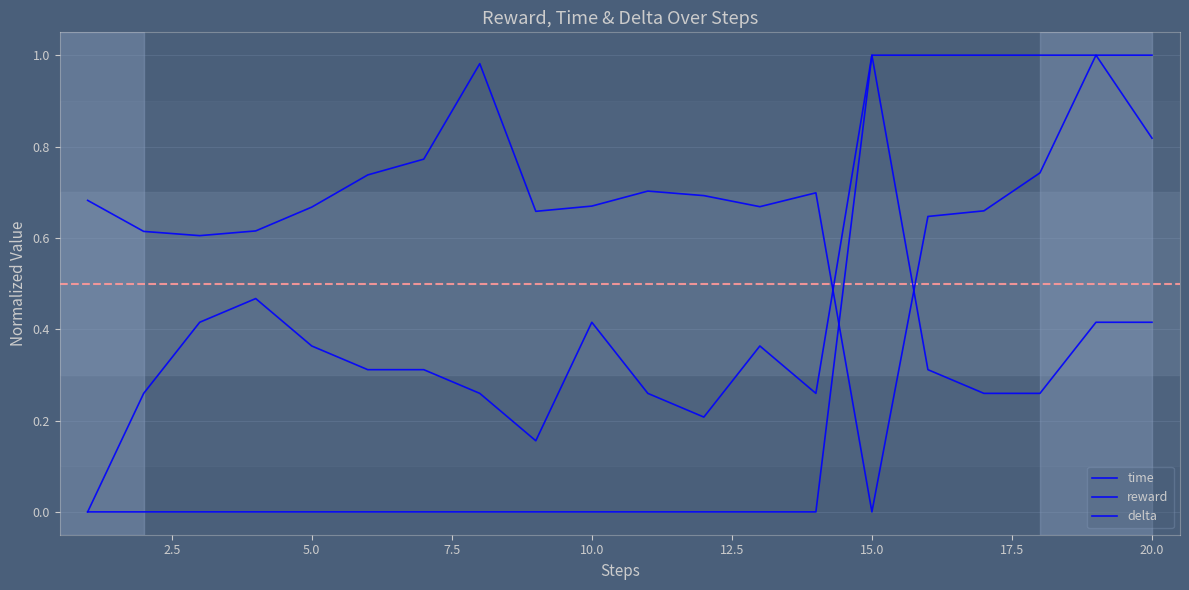

True or false: delta and reward intersect in this chart.

False